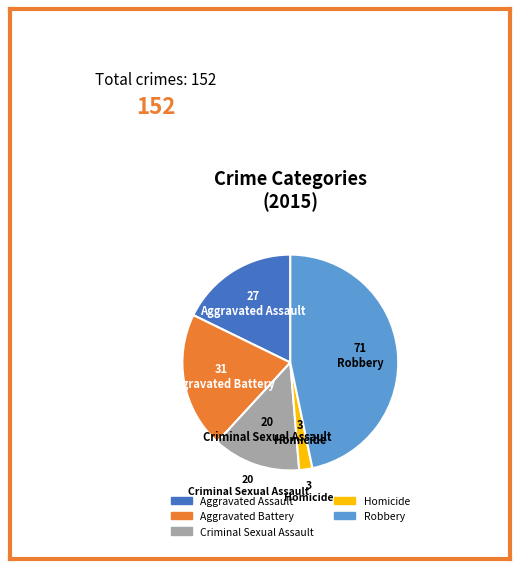

Do Criminal Sexual Assault and Aggravated Assault together represent more than half of the pie?

No